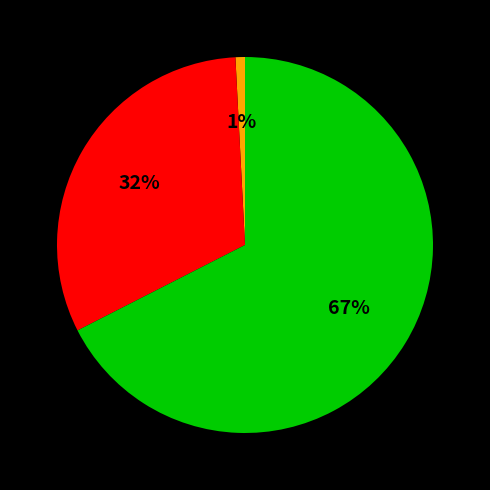

To the nearest percent, what is the average slice percentage?

33%